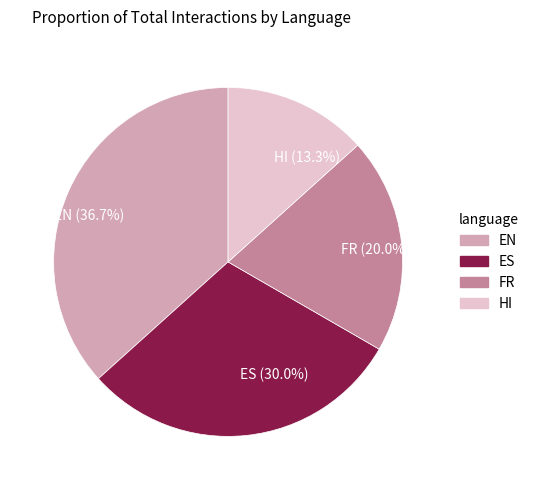

Is there a majority slice in this chart?

No